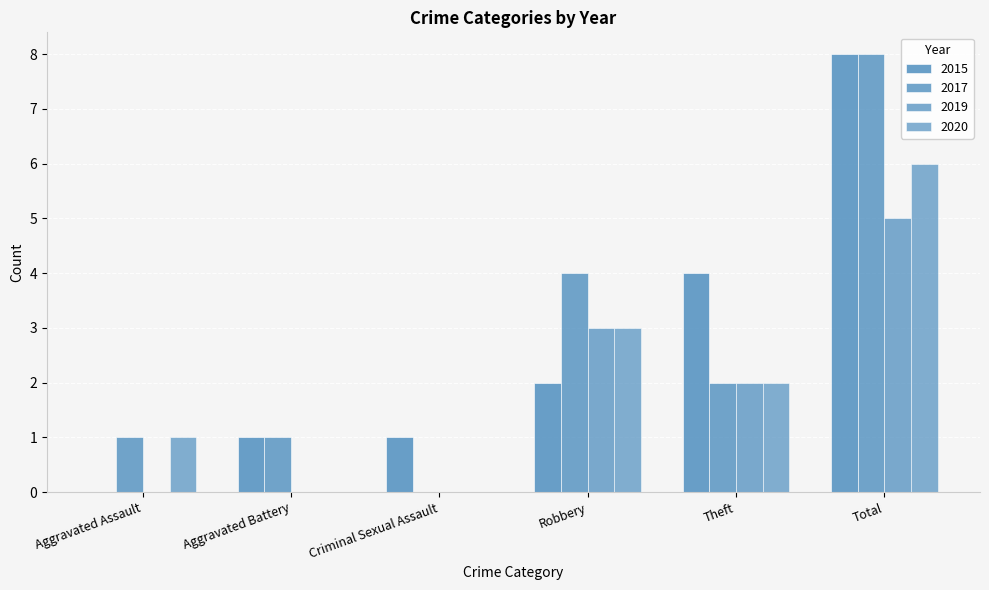

Rank the series at Robbery from lowest to highest value.

2015, 2019, 2020, 2017